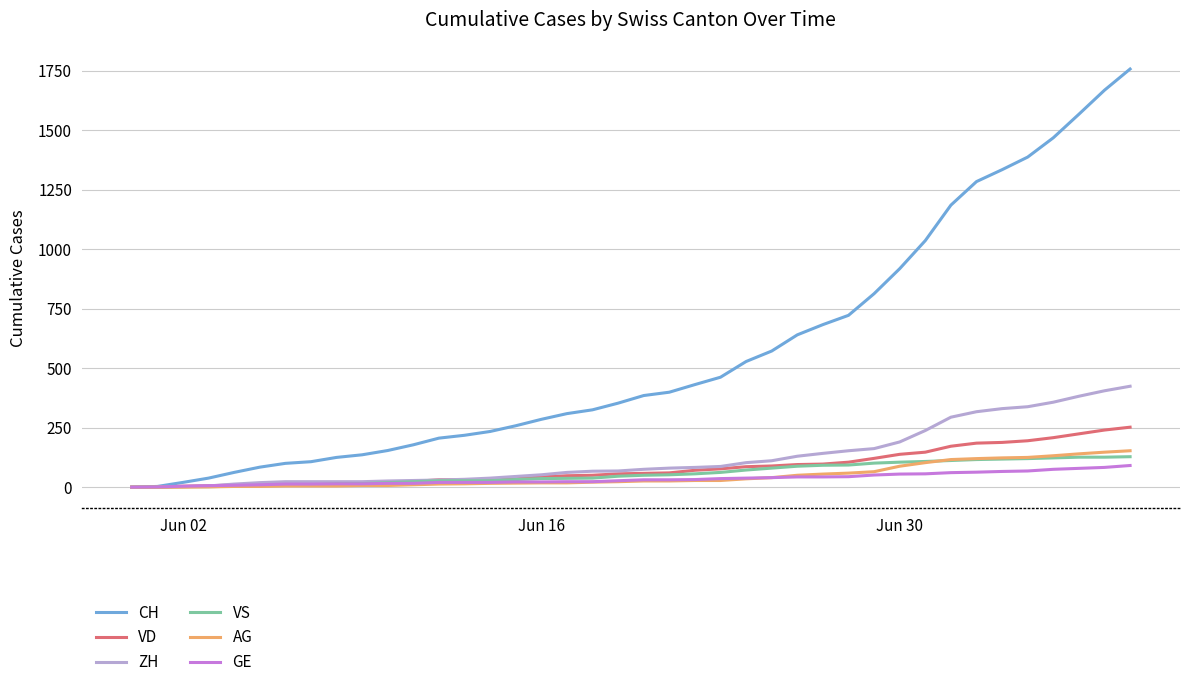

Reading left to right, what are all the values shown in this chart?

CH: 0	3	20	38	62	84	100	107	125	136	154	178	206	218	234	258	285	309	325	353	385	399	431	462	528	572	640	683	722	813	918	1036	1185	1284	1334	1387	1468	1567	1668	1757
VD: 0	0	4	6	9	11	13	15	16	19	20	24	31	31	32	35	43	48	50	56	58	60	71	77	86	89	95	97	105	121	138	147	172	185	188	195	208	224	240	252
ZH: 0	0	2	5	13	19	23	23	23	23	26	28	30	33	38	45	52	62	67	68	75	80	83	87	103	111	130	142	153	162	190	238	294	317	330	338	357	382	405	424
VS: 0	1	2	2	4	6	7	9	14	15	19	23	27	27	27	32	36	37	38	46	50	52	56	62	72	80	88	92	93	101	105	108	112	116	118	120	123	126	126	128
AG: 0	0	0	1	3	3	5	5	5	7	7	10	13	14	16	17	18	18	21	23	26	26	28	28	35	40	50	55	59	65	88	103	116	120	123	125	132	140	147	153
GE: 0	1	4	6	8	10	13	13	14	14	16	16	20	20	20	22	22	23	23	27	31	31	32	36	38	40	43	43	44	51	55	56	61	63	66	68	75	79	83	91